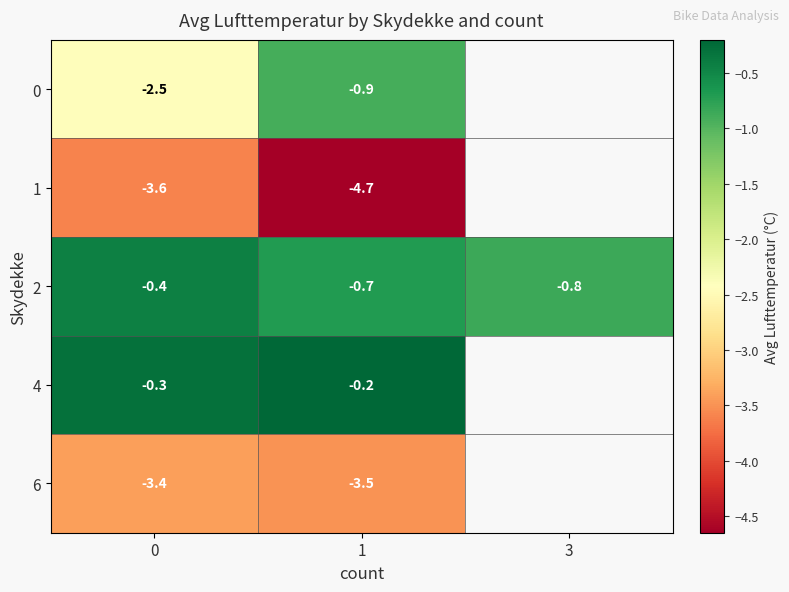

Is the value of 2 at 3 greater than the value of 1 at 1?

Yes